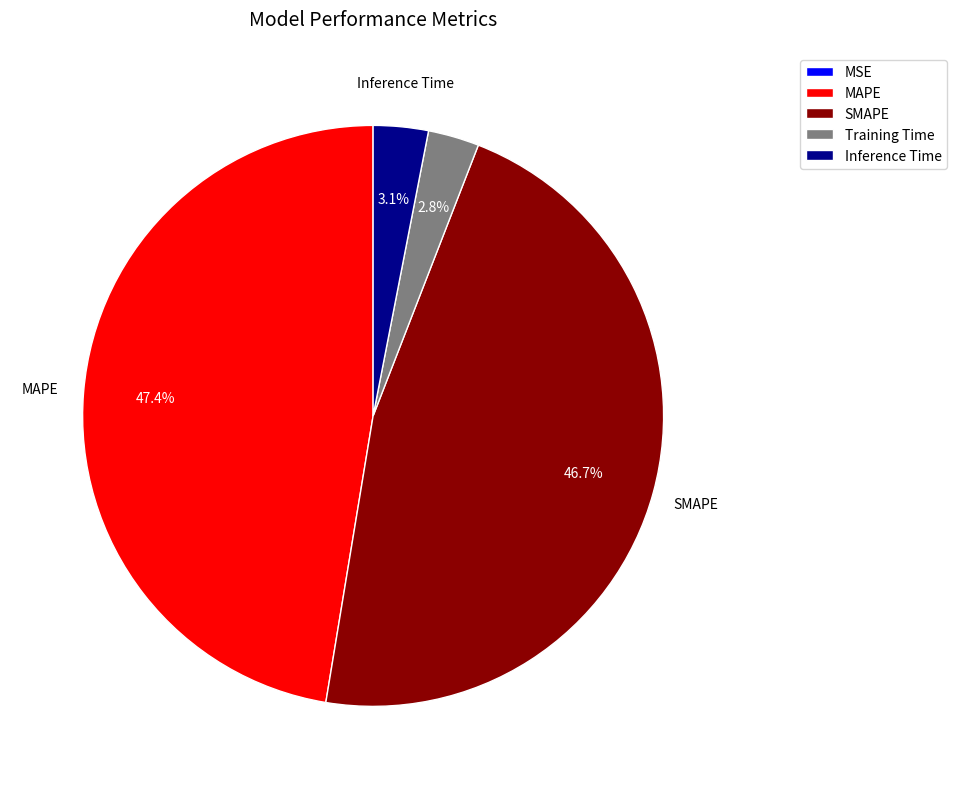

Does any single category account for the majority?

No